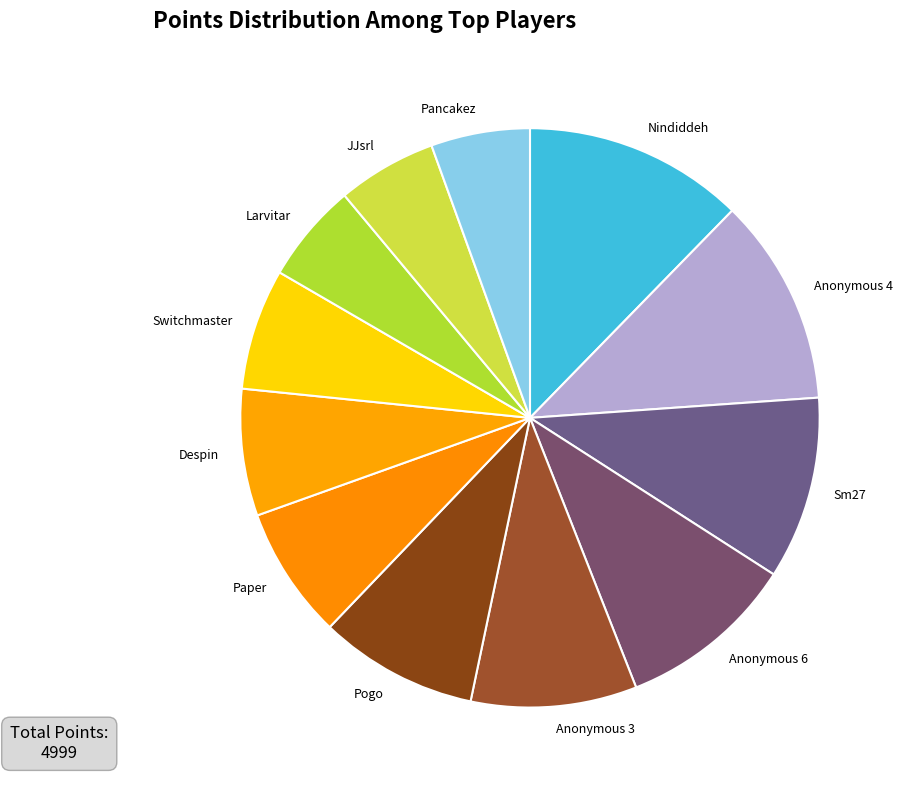

Does Sm27 represent more than half of the total?

No